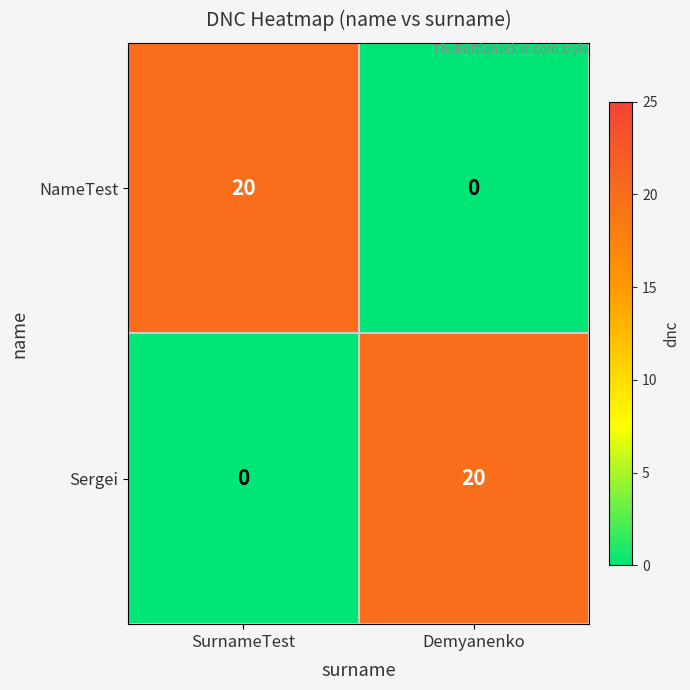

Rank the series at Demyanenko from lowest to highest value.

NameTest, Sergei